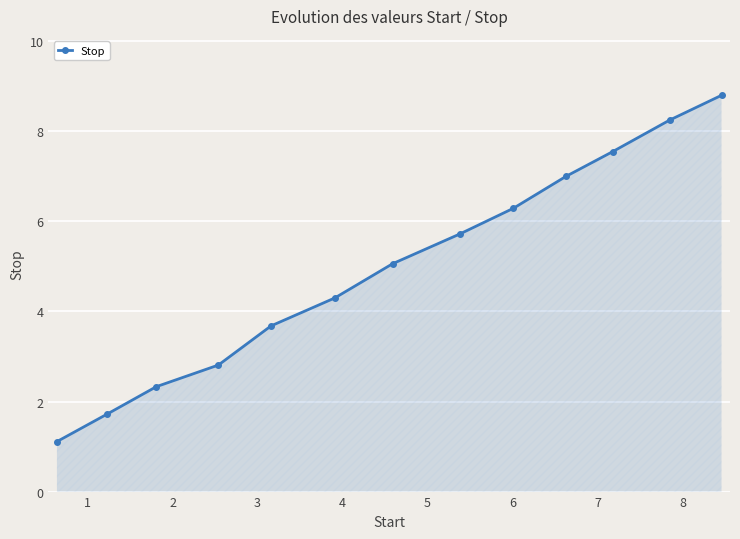

What is the value of the 8th point from the left?

5.7